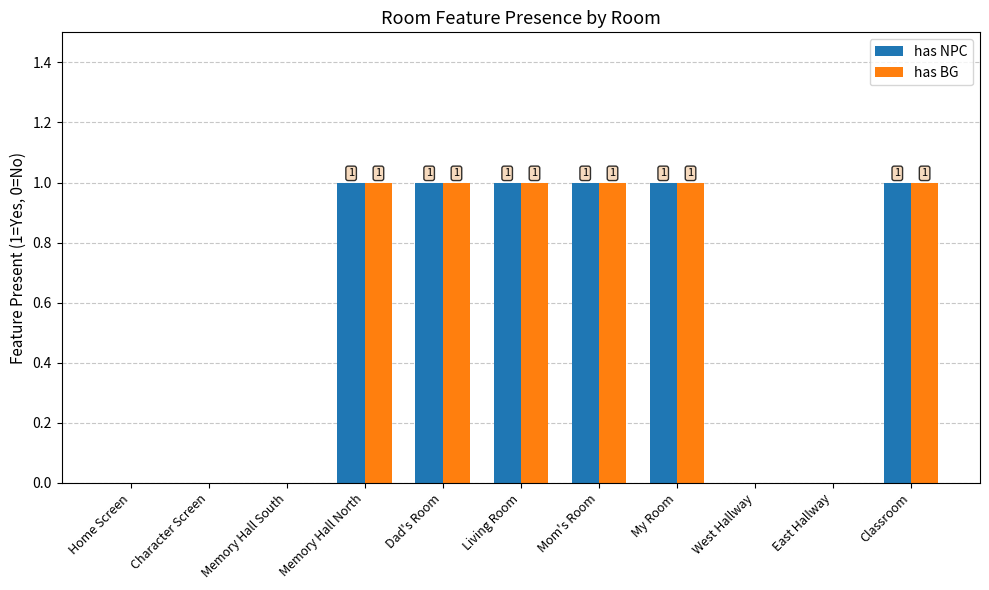

The value of has BG at Memory Hall North is 0. True or false?

False